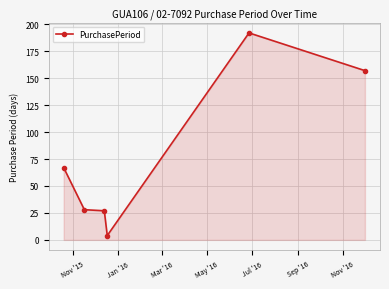

What is the difference between the maximum and minimum values?

188